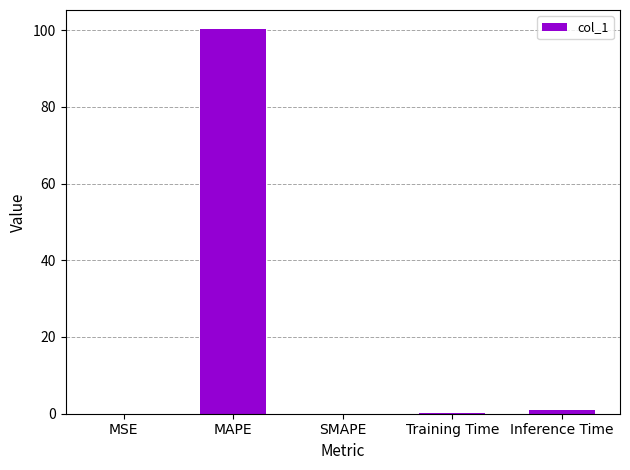

At which category does the chart reach its peak across all series?

MAPE